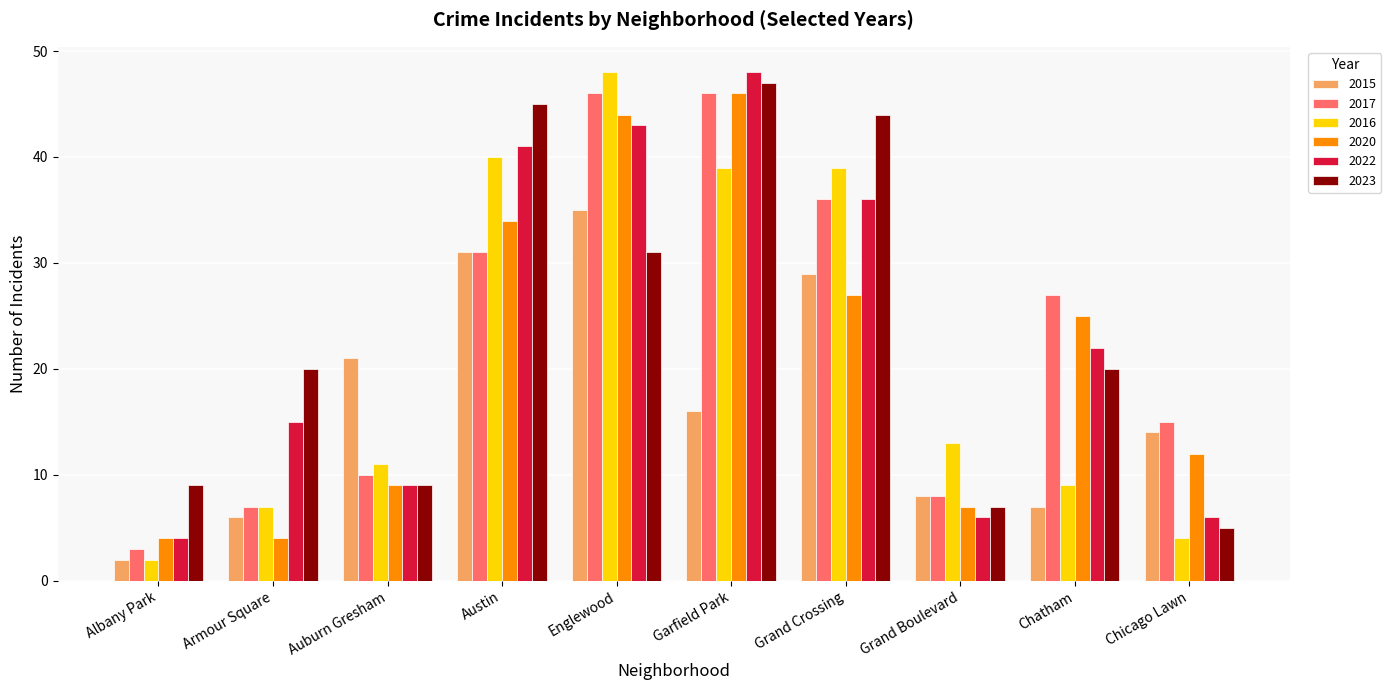

The 2020 series shows 67 at Englewood. True or false?

False